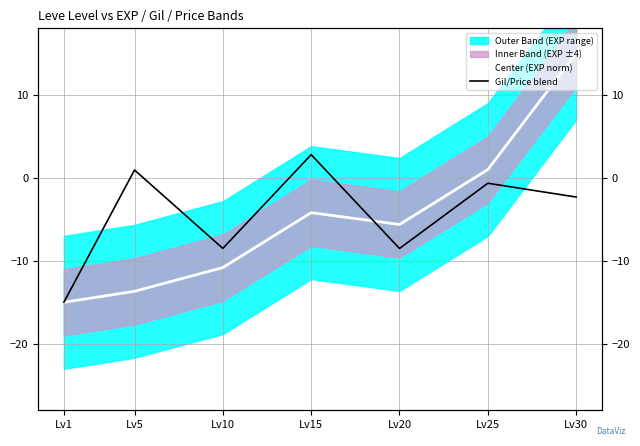

How many values in the Center (EXP norm) series are below -5?

4